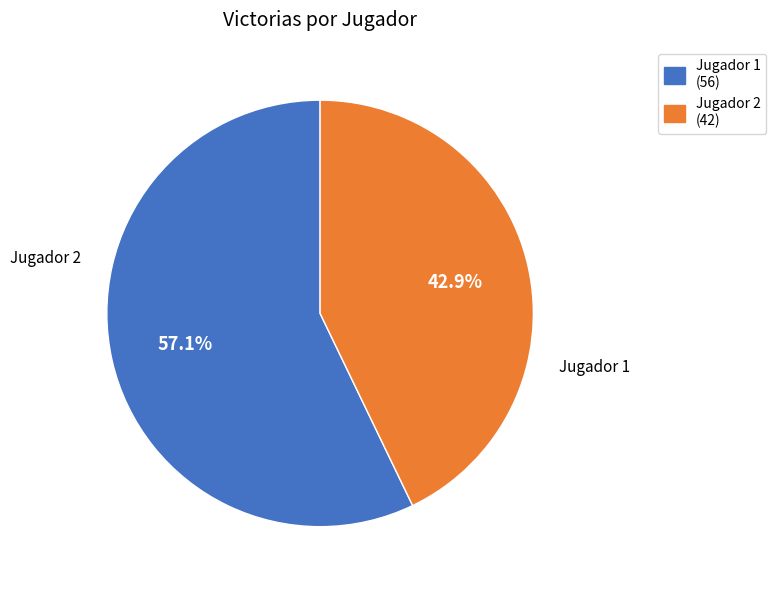

To the nearest percent, what is the difference between the Jugador 2 and Jugador 1 slice percentages?

14%